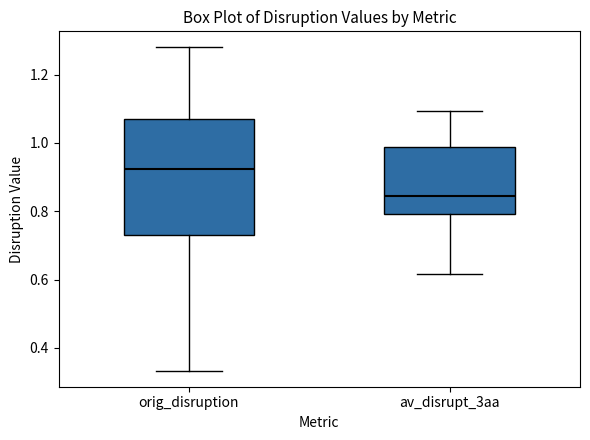

Which box's median line is the lowest?

av_disrupt_3aa